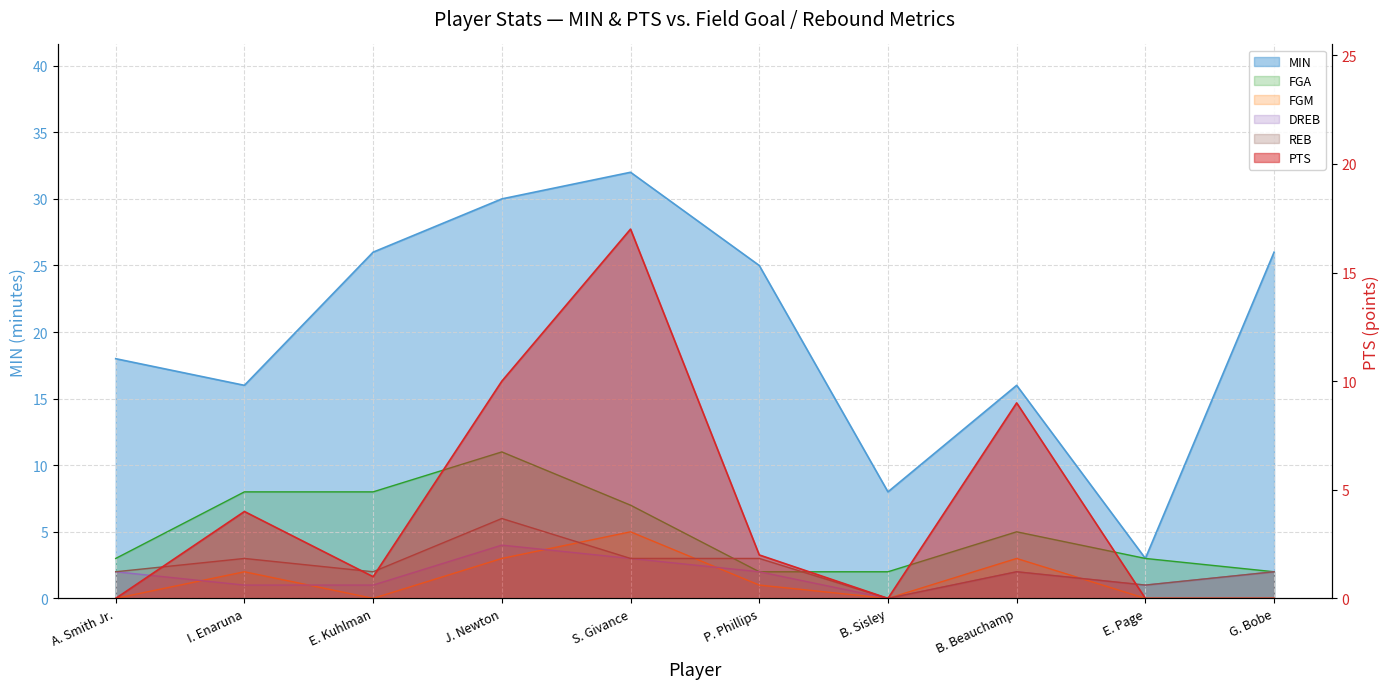

What are all the series names shown in the legend?

MIN, PTS, FGA, FGM, DREB, REB